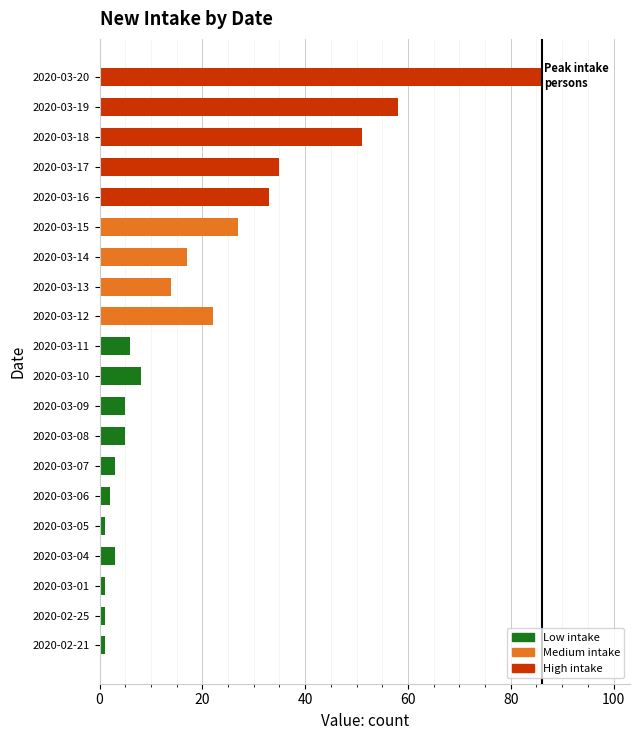

Reading bottom to top, list all the values displayed in this chart.

1	1	1	3	1	2	3	5	5	8	6	22	14	17	27	33	35	51	58	86